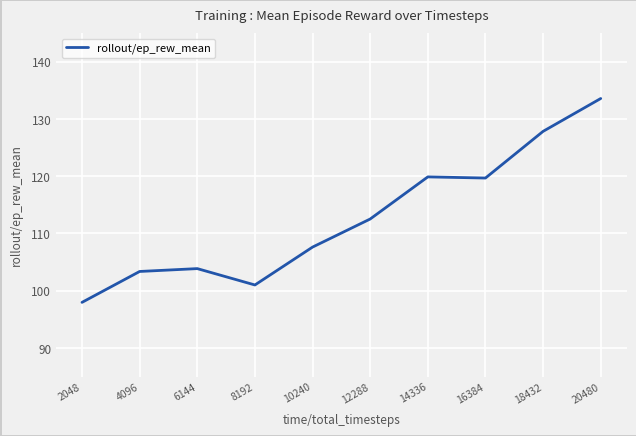

Where is the first local minimum?

8192